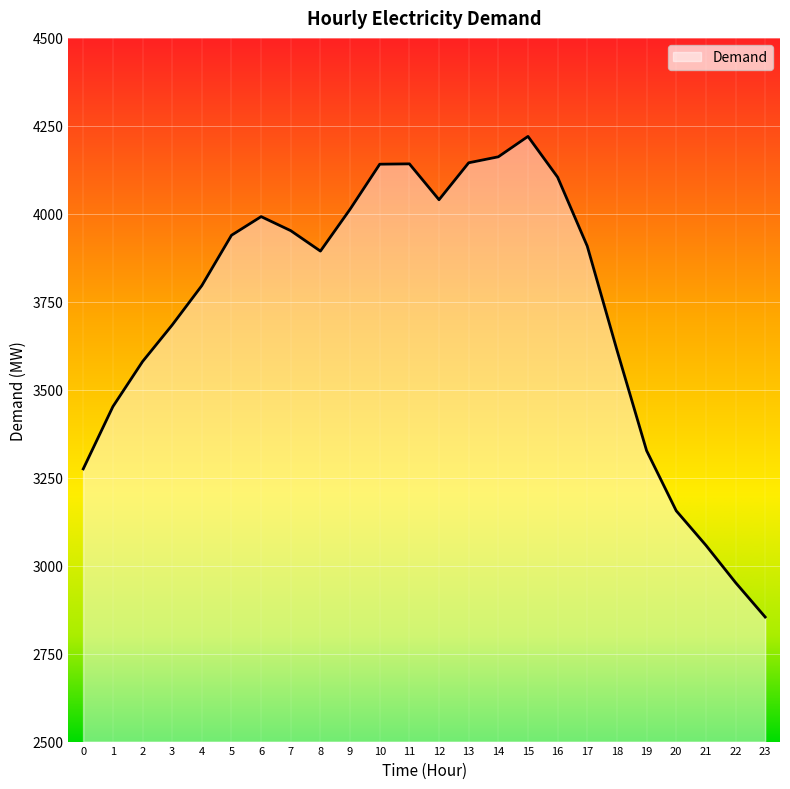

What is the change in value from 14 to 18?

-549